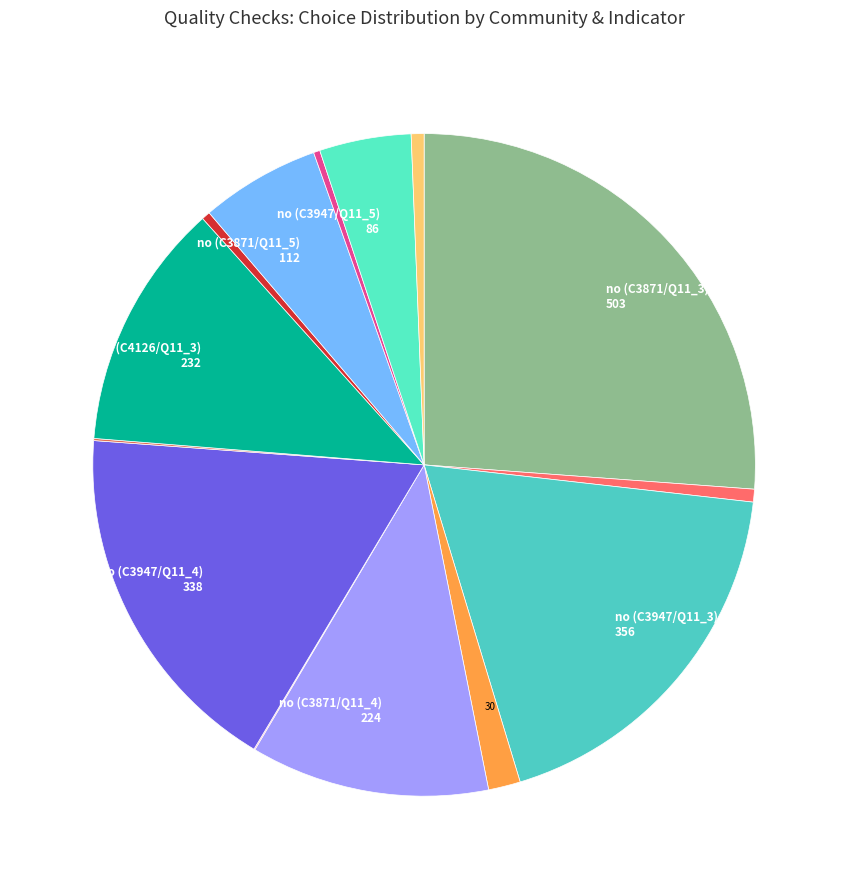

How many segments does this pie chart have?

14